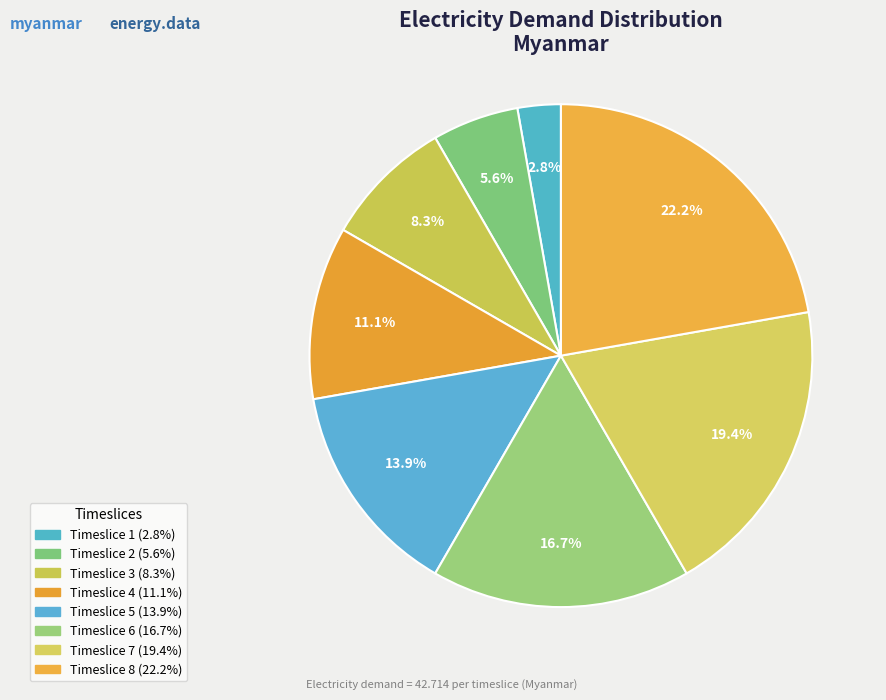

To the nearest percent, what portion does Timeslice 5 represent?

14%